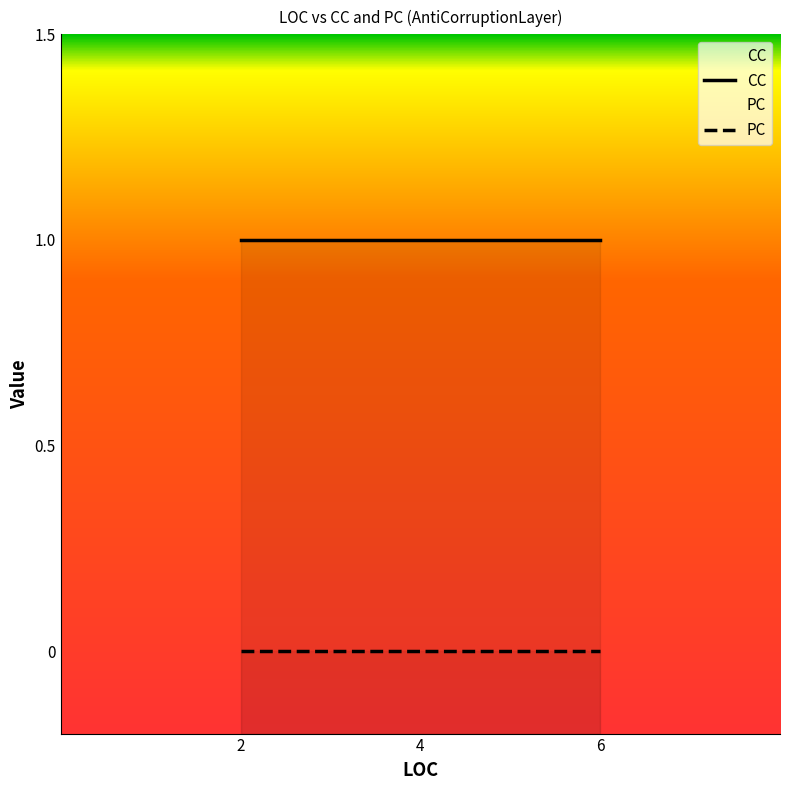

What are all the series names shown in the legend?

CC, PC